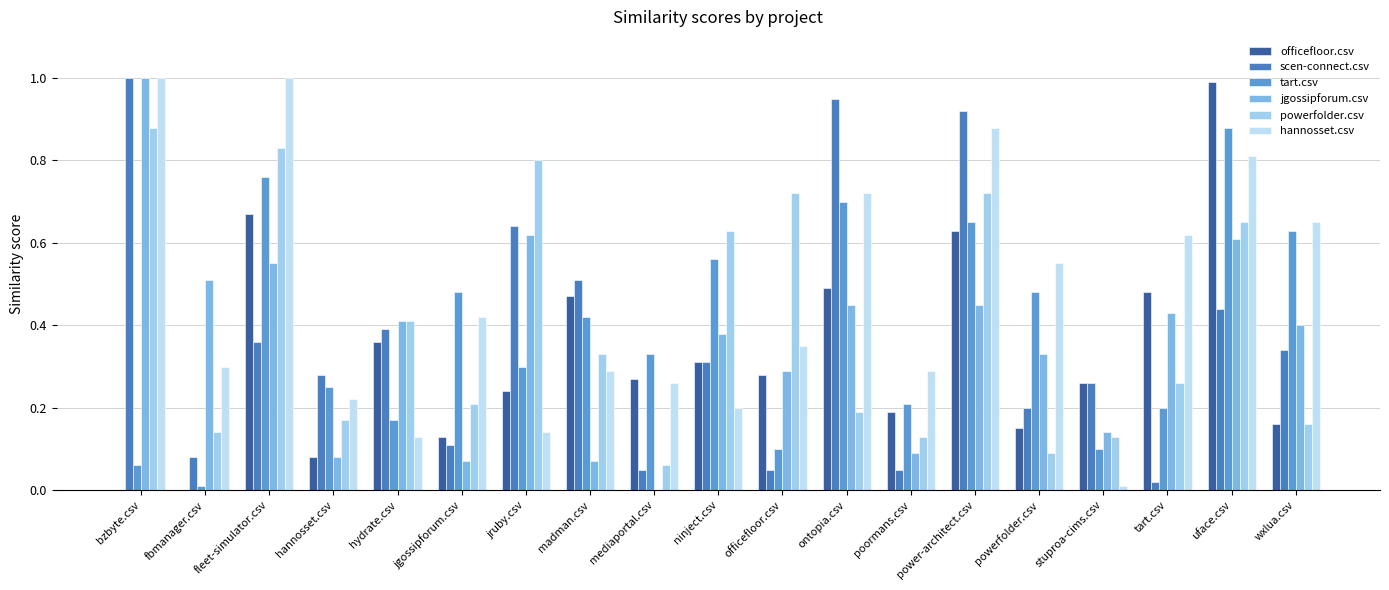

Are the bars grouped side by side (vs. stacked)?

Yes